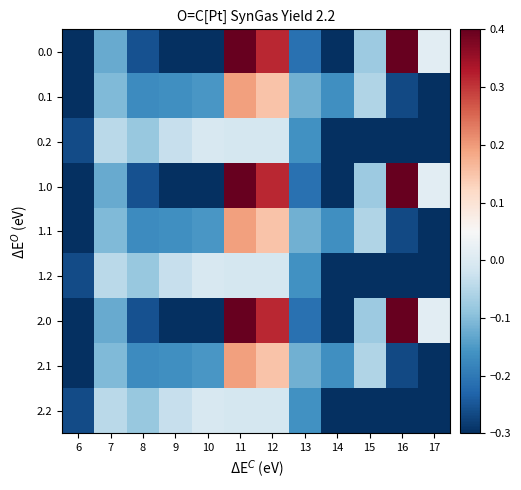

What is the spread (max minus min) of values at 13?

0.1